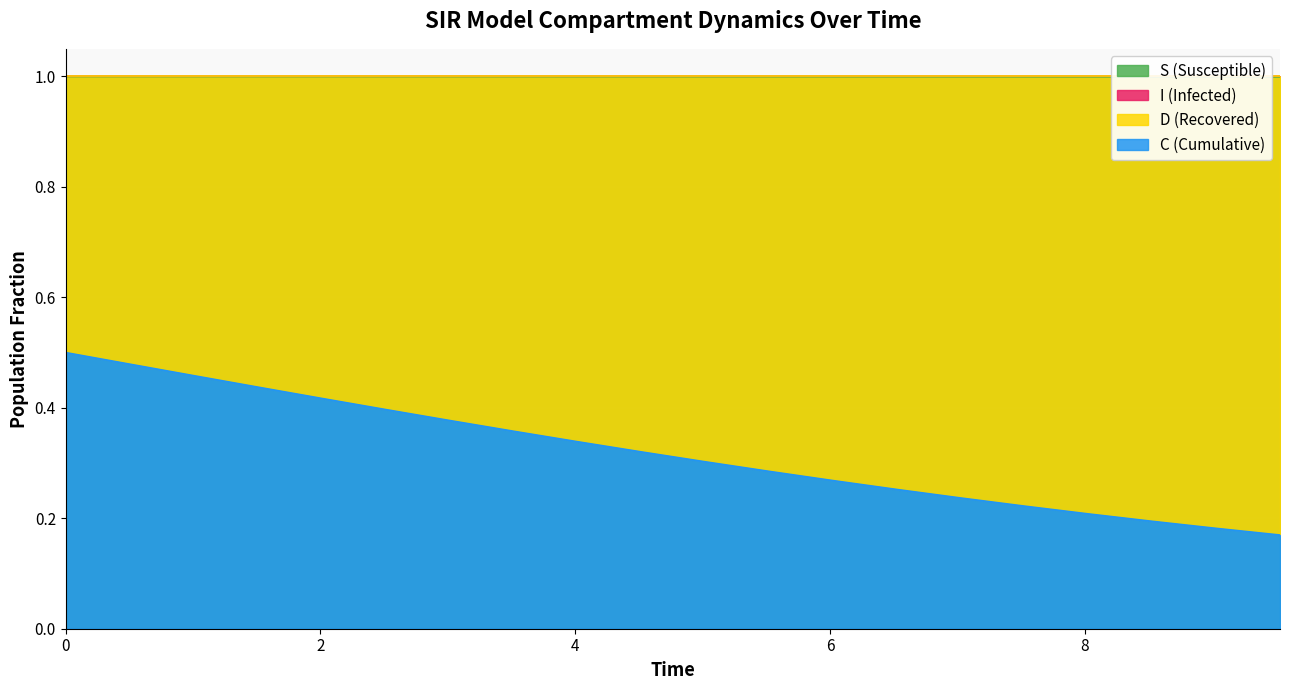

What is the average value of the S series?

1.0